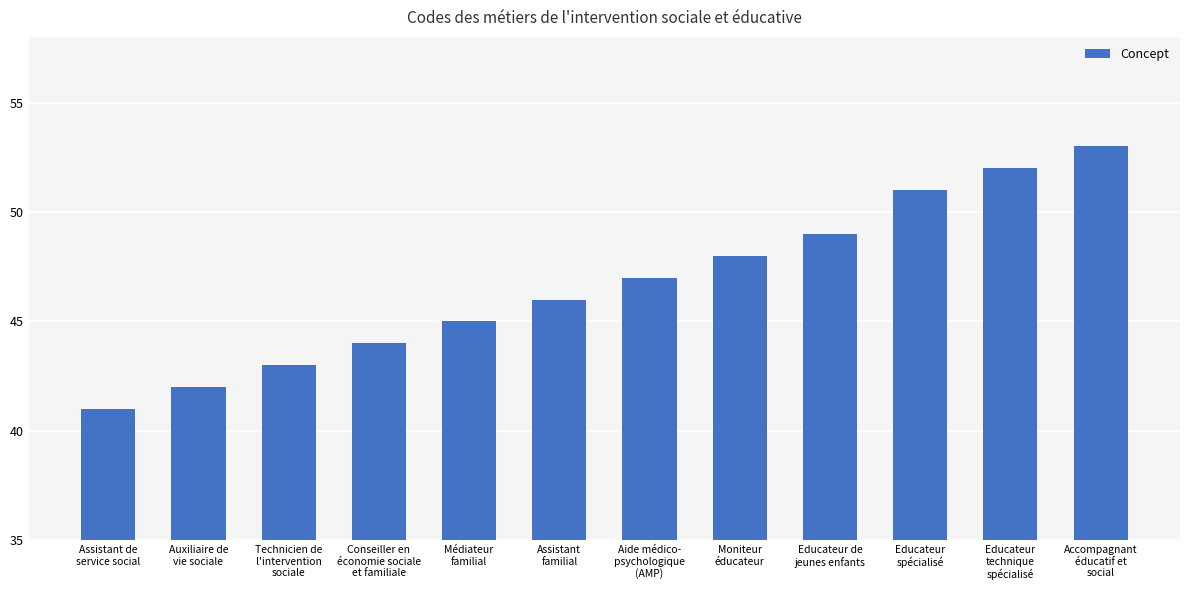

Reading left to right, list all the values displayed in this chart.

41	42	43	44	45	46	47	48	49	51	52	53